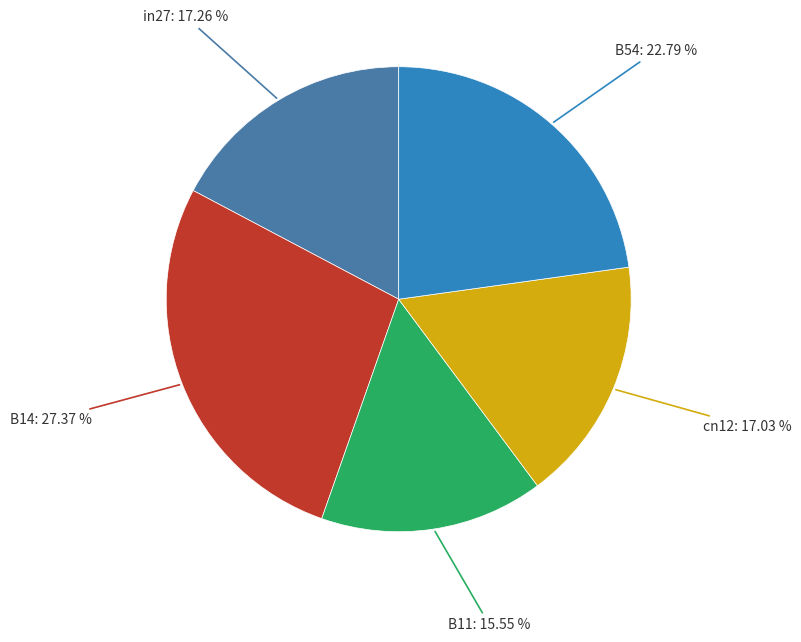

Is there any slice that represents more than half of the pie?

No